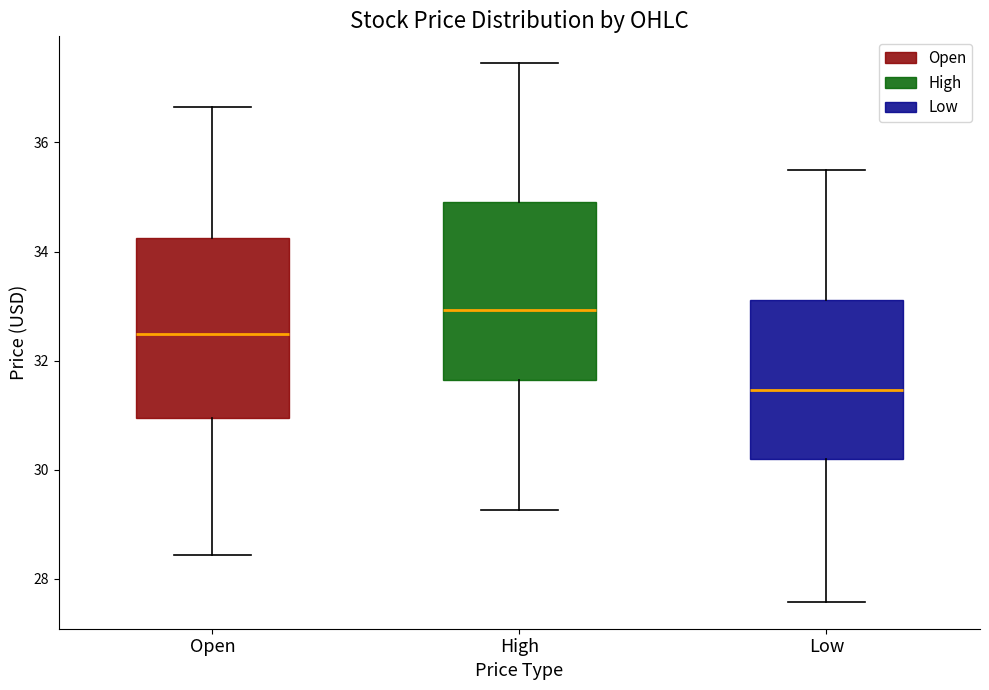

Which box's median line is the highest?

High